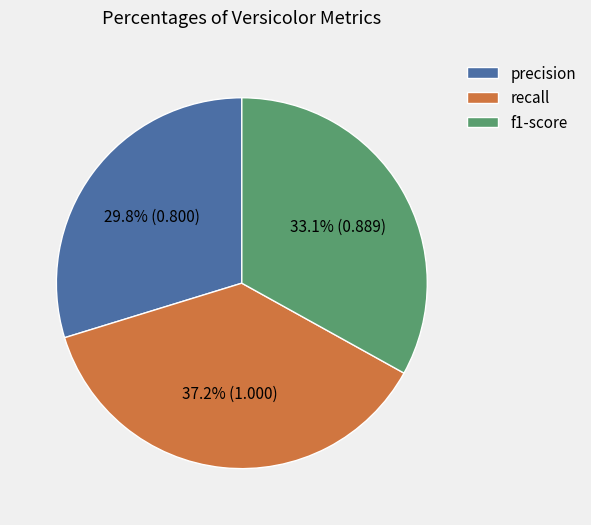

Is there any slice that represents more than half of the pie?

No